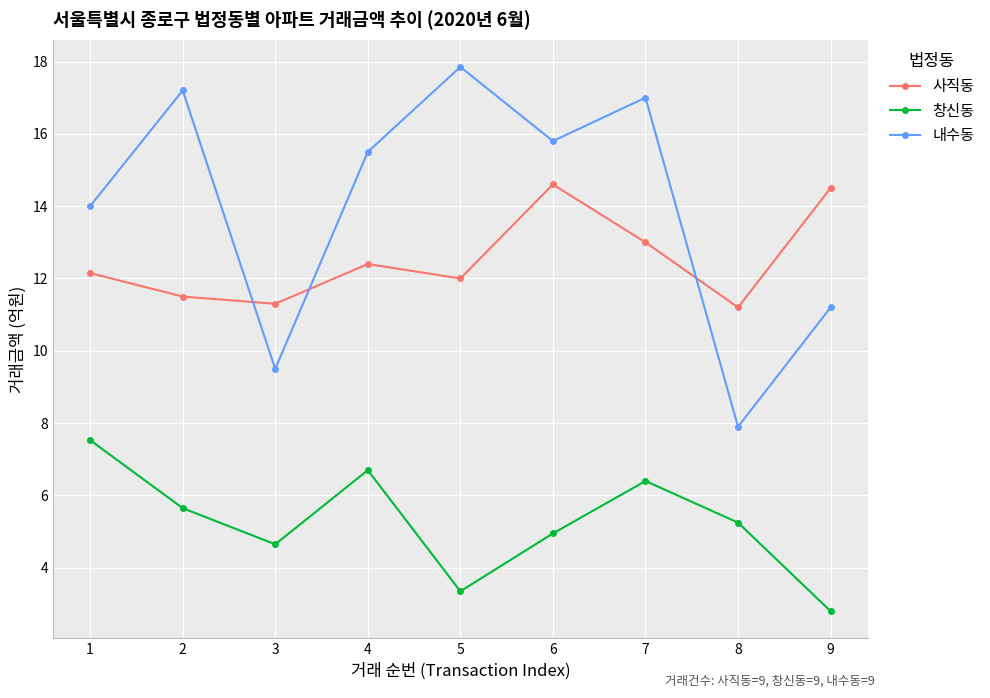

Rank the series by their maximum value, from highest to lowest.

내수동, 사직동, 창신동